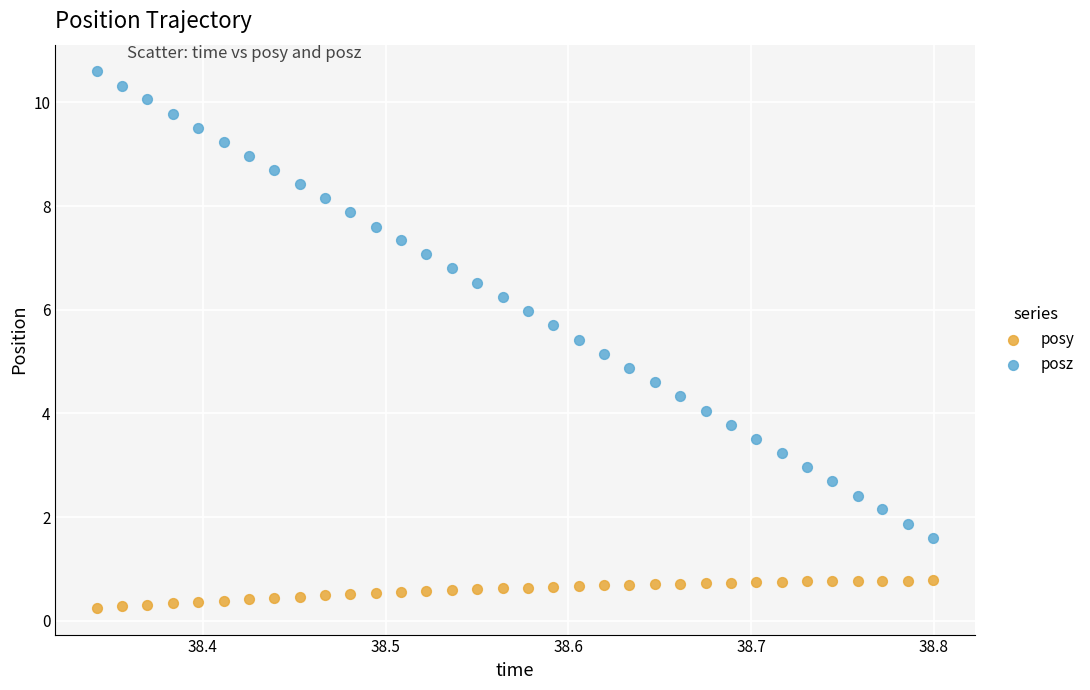

Which series contains the lowest Y value?

posy